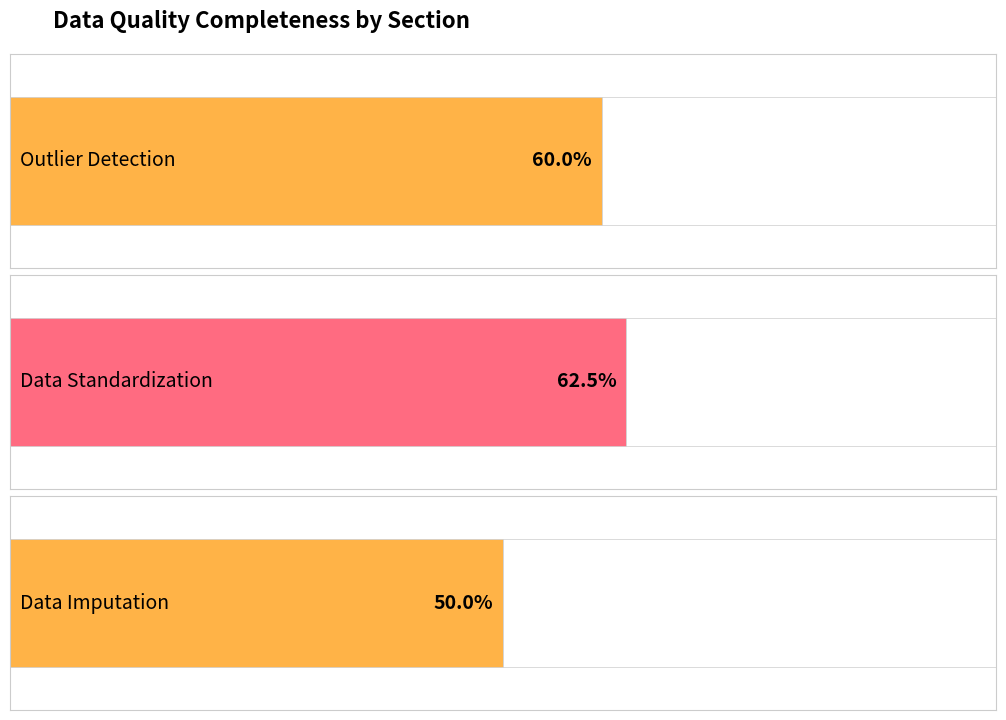

Which has a higher value, Outlier Detection or Data Imputation?

Outlier Detection